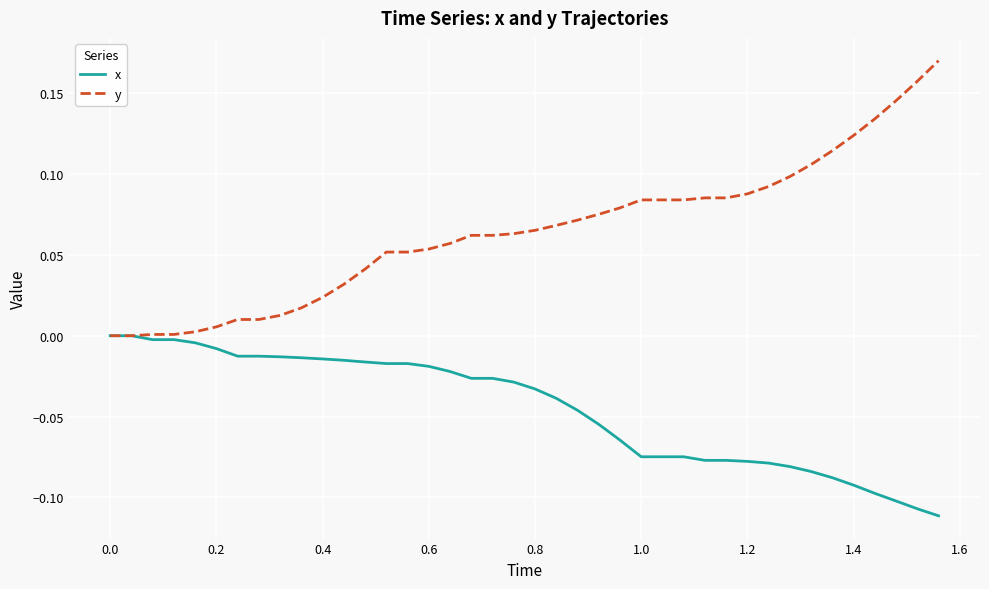

Which series has the largest range (max minus min)?

y